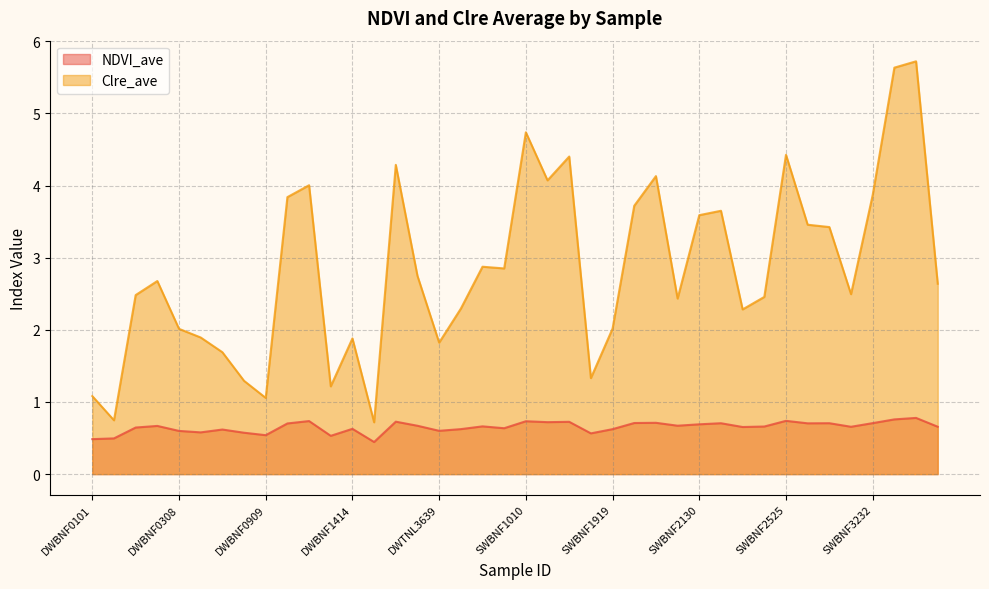

Which series has the widest spread of values?

Clre_ave